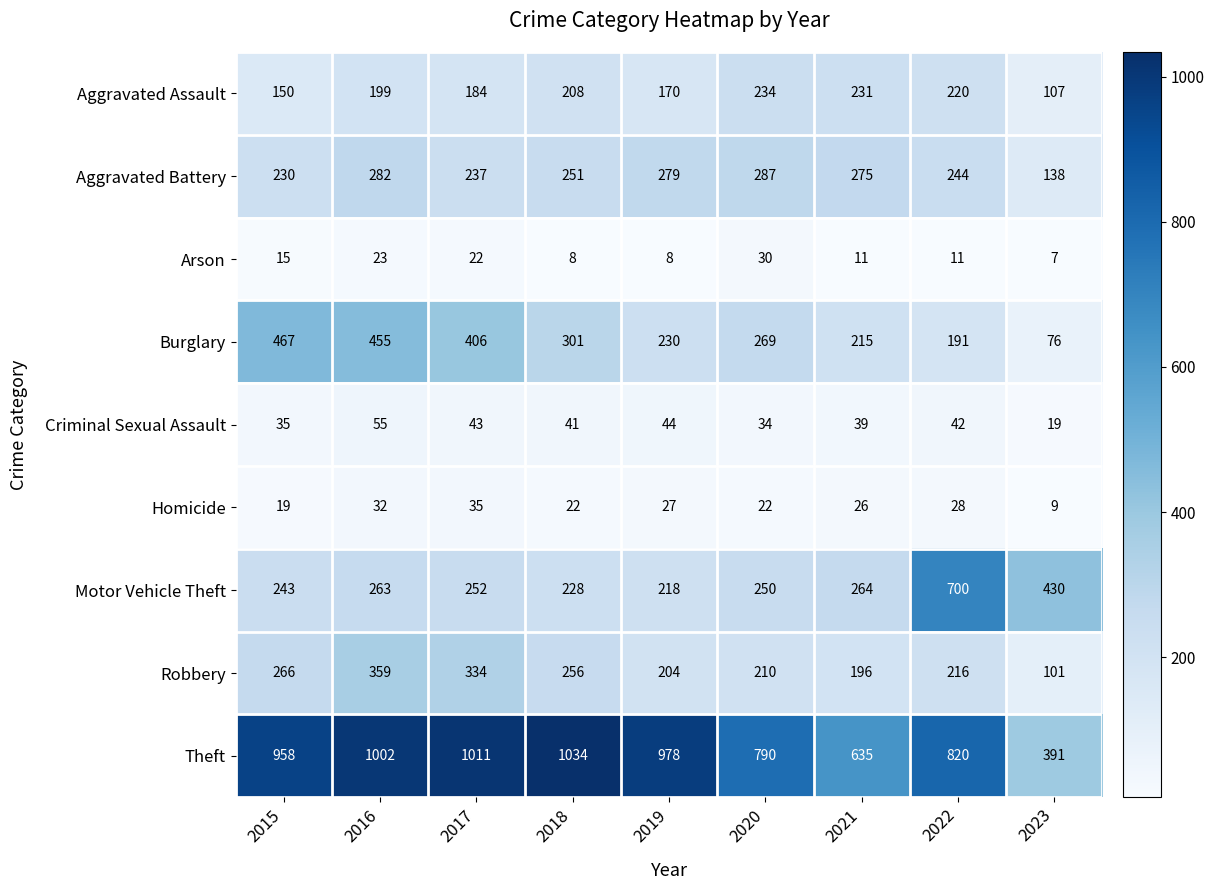

What value does the Arson series have at 2023?

7